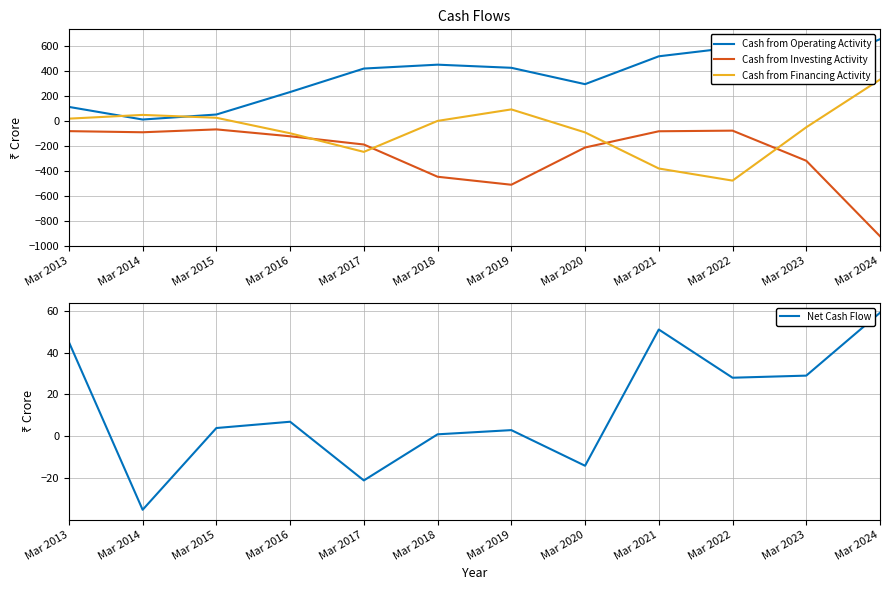

Which series has the largest total across all categories?

Cash from Operating Activity